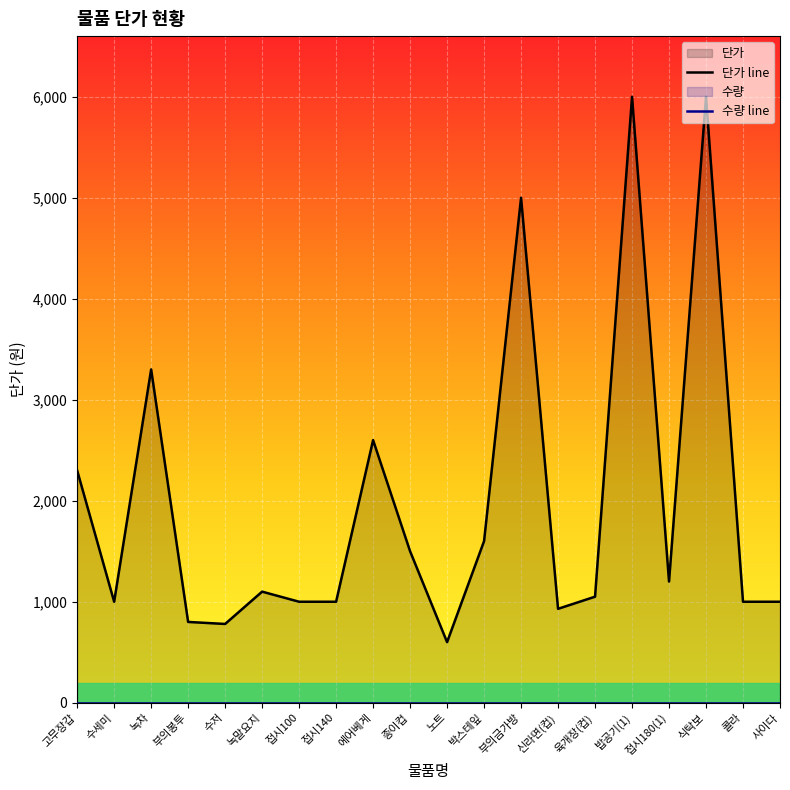

List the labels in order of value, largest first.

밥공기(1), 식탁보, 부의금가방, 녹차, 에어베게, 고무장갑, 박스테잎, 종이컵, 접시180(1), 녹말요지, 육개장(컵), 수세미, 접시100, 접시140, 콜라, 사이다, 신라면(컵), 부의봉투, 수저, 노트